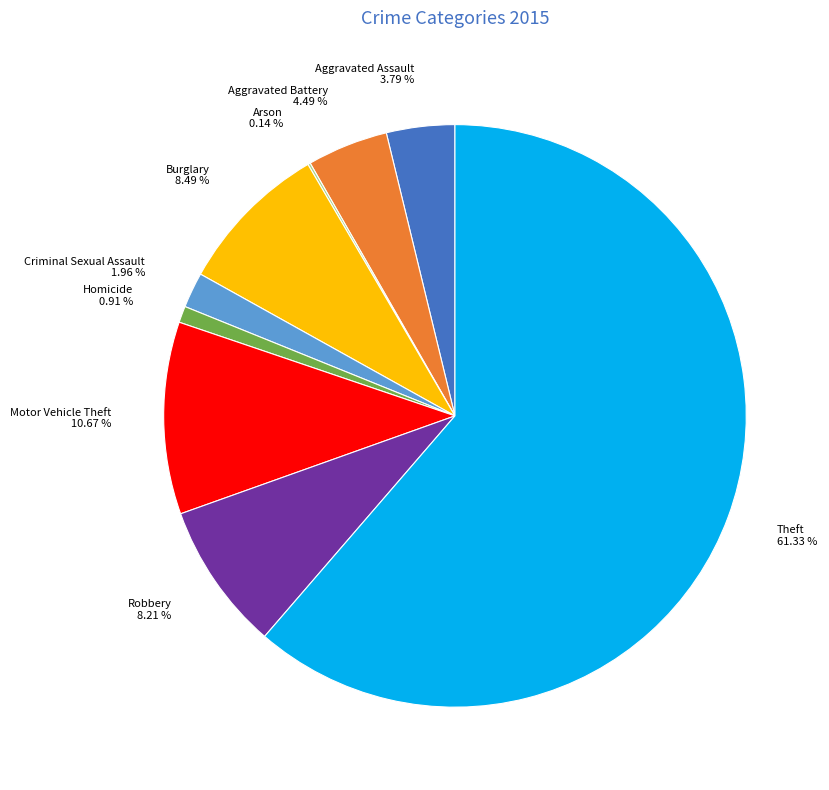

To the nearest percent, what is the combined percentage of Motor Vehicle Theft and Aggravated Assault?

14%